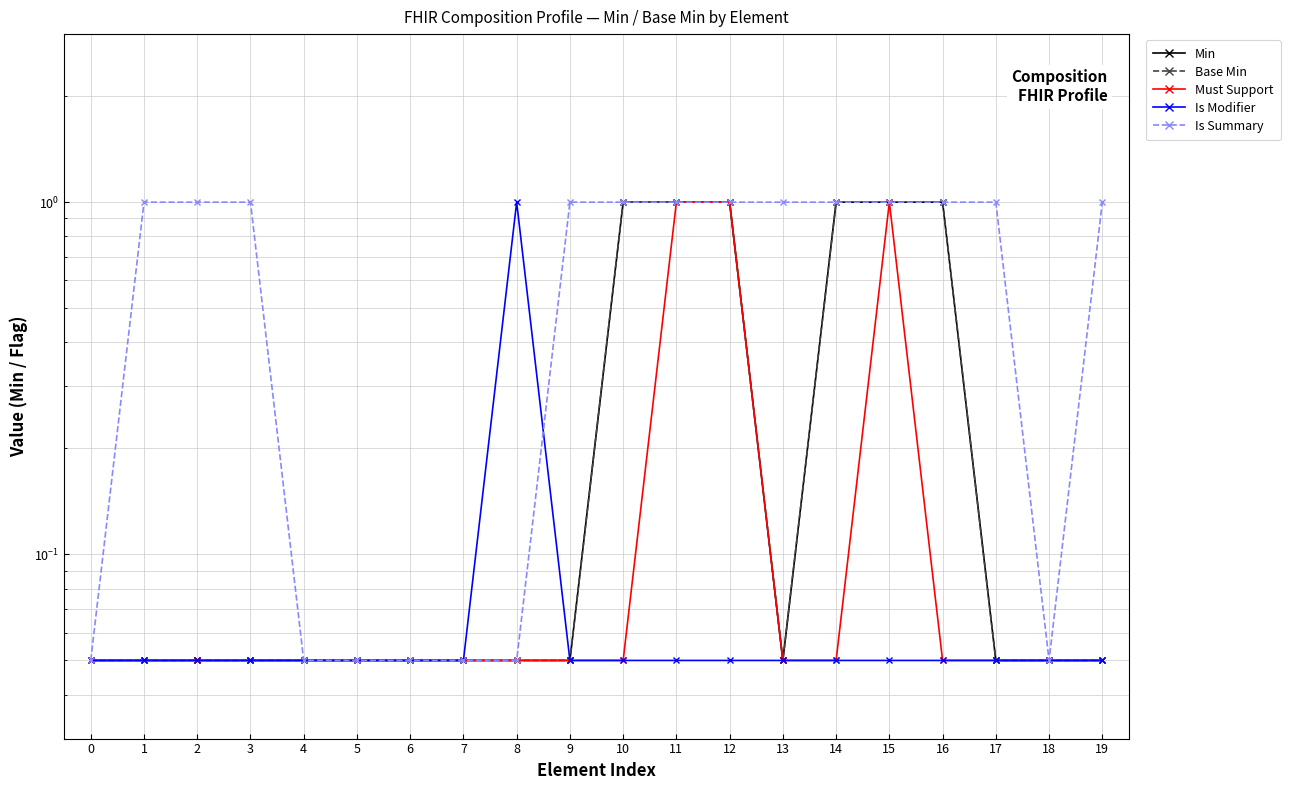

True or false: Must Support has a value of 1.8 at 12.

False